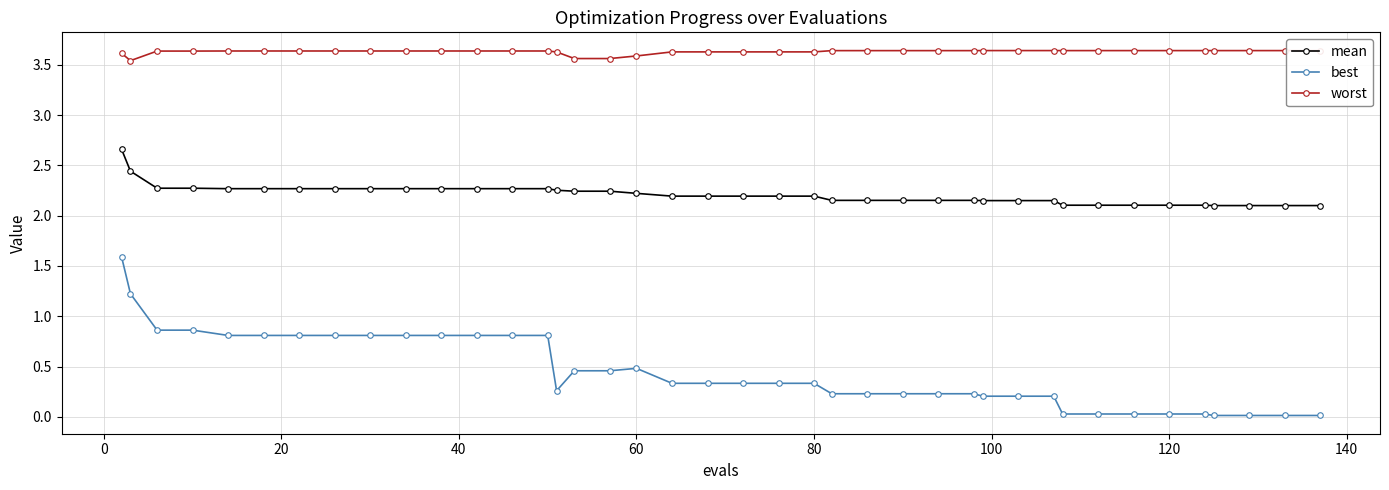

What is the sum of all best values?

17.9